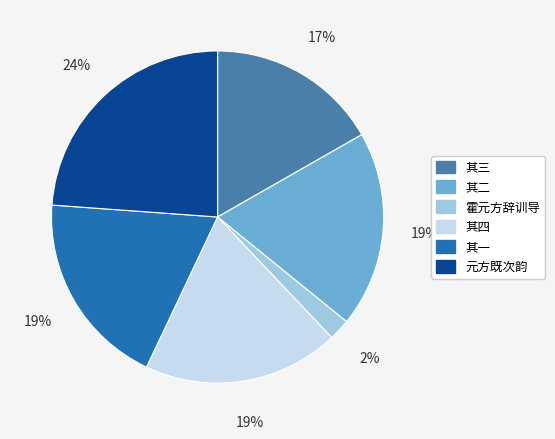

To the nearest percent, what is the average slice percentage?

17%